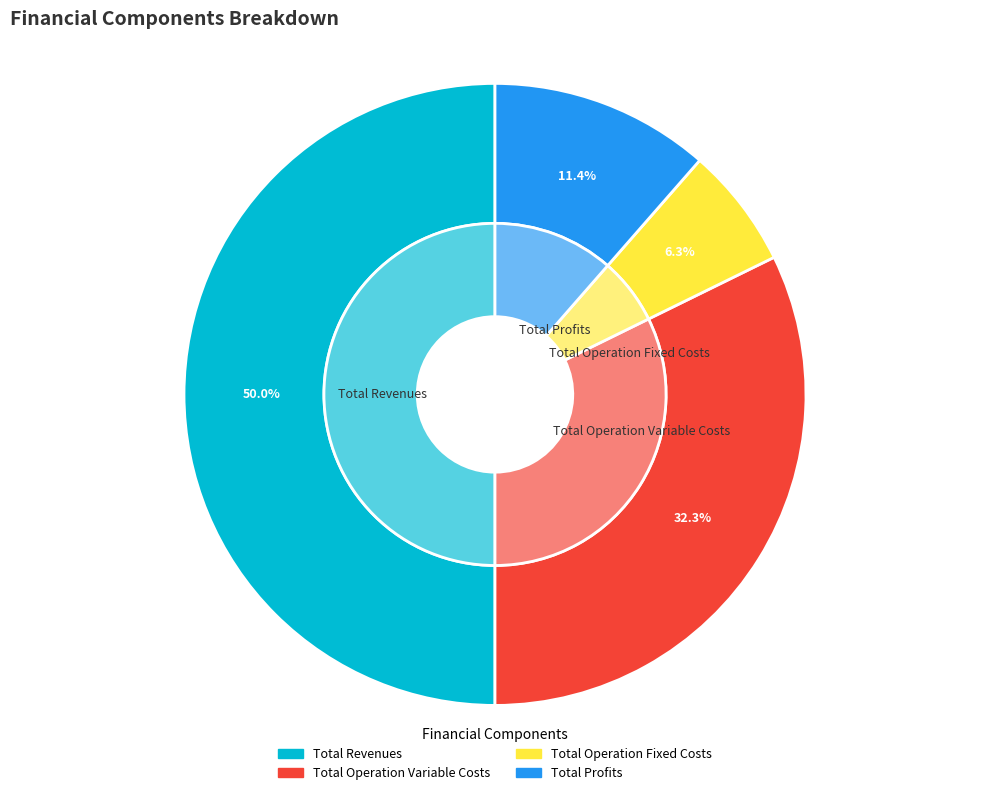

Is Total Profits the majority of the pie?

No